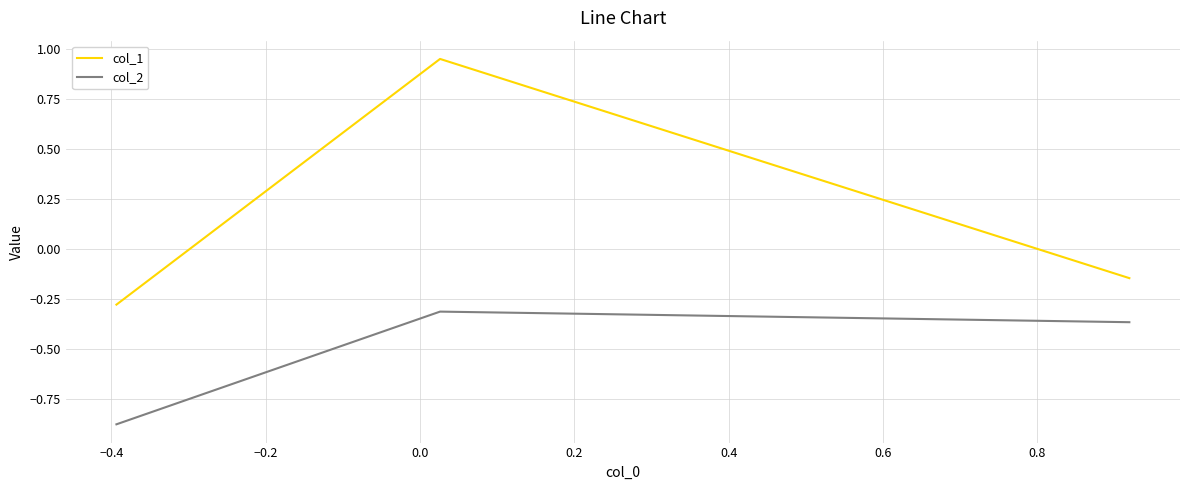

Rank the series by their average value, from lowest to highest.

col_2, col_1